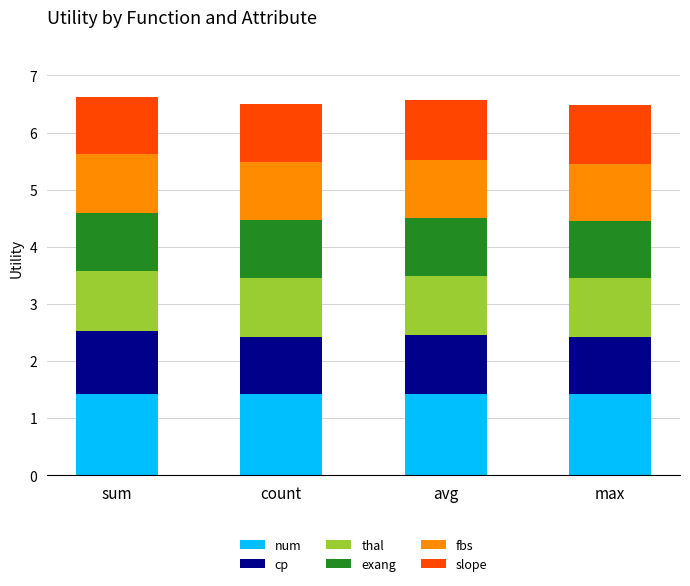

What is the minimum value for num?

1.4